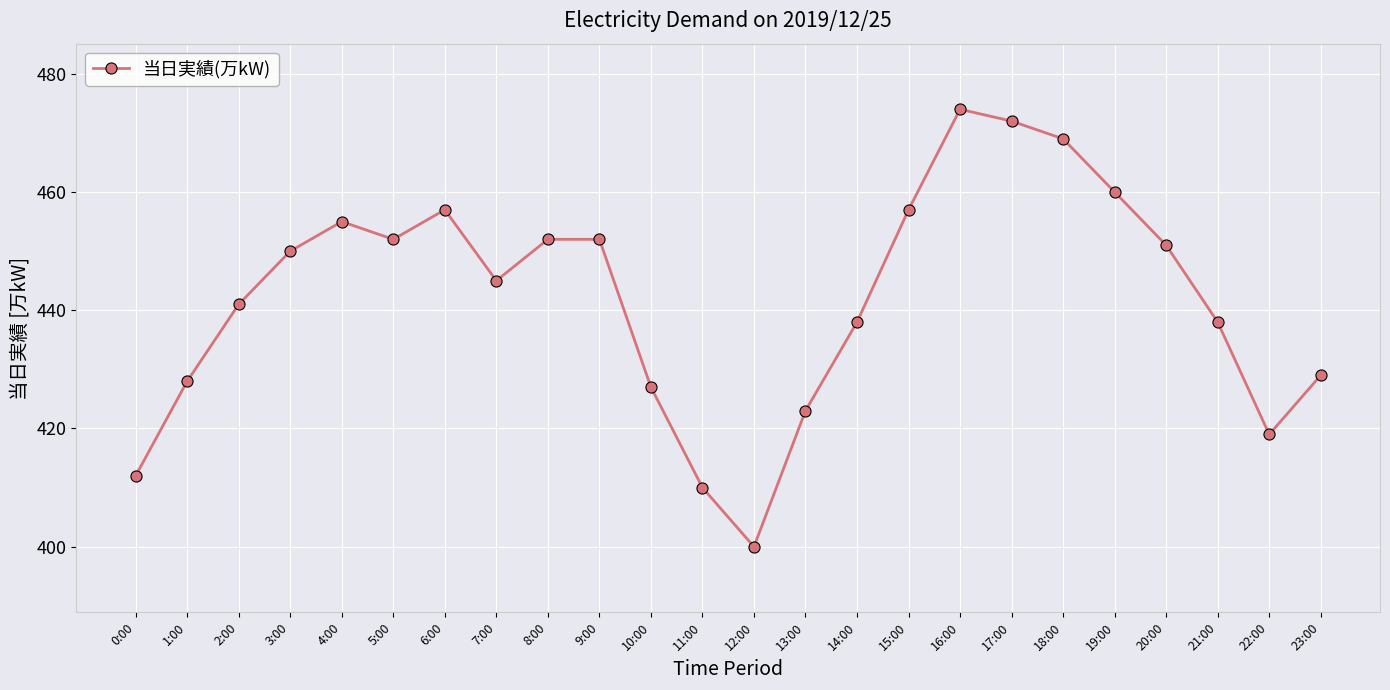

What is the change in value from 15:00 to 17:00?

+15